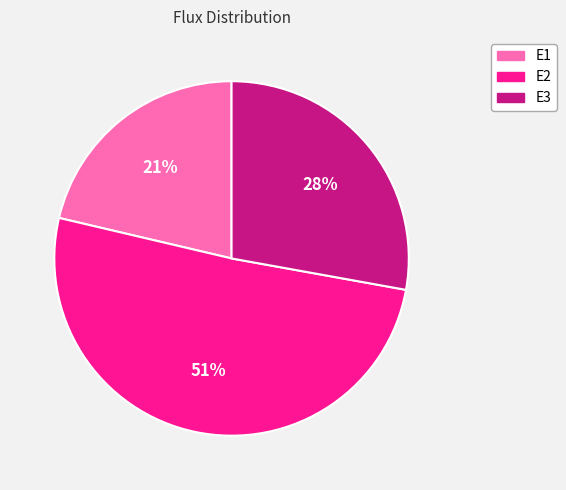

Which category accounts for the majority?

E2